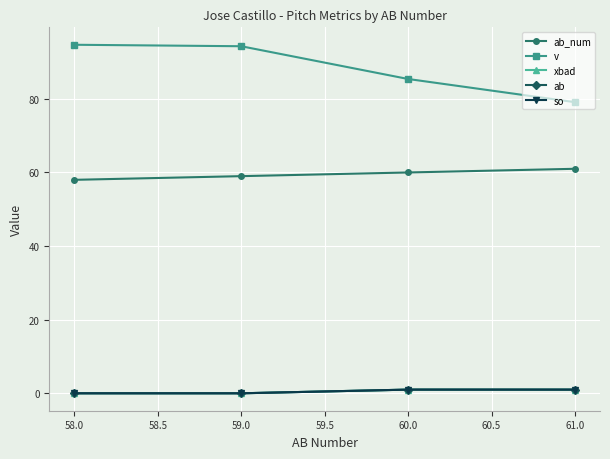

What is the difference between the maximum and minimum values in the xbad series?

1.0